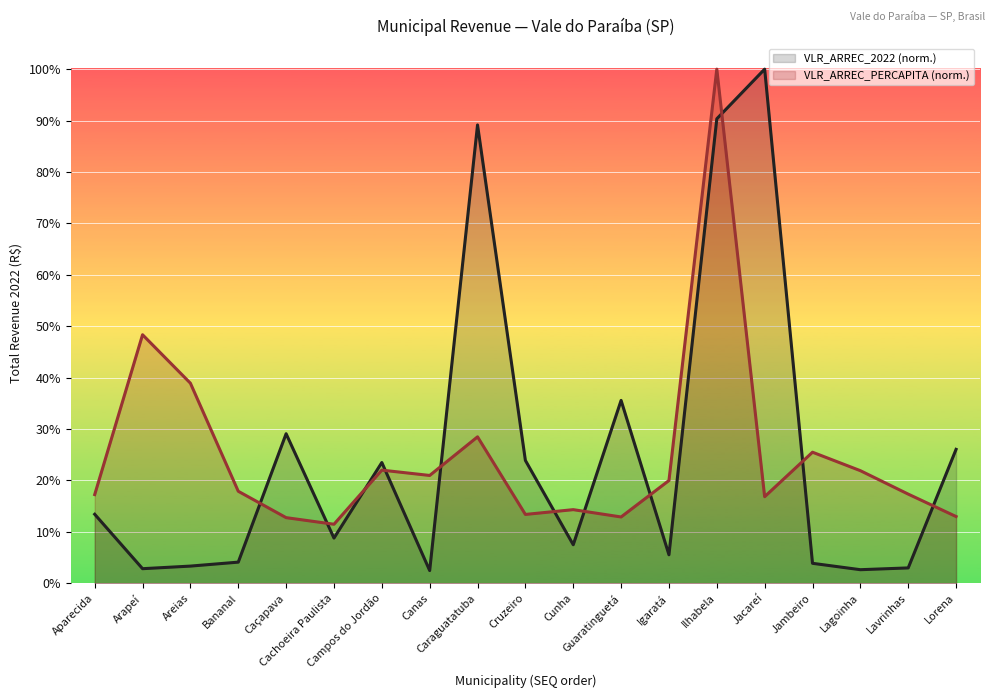

How many distinct data groups are displayed?

2